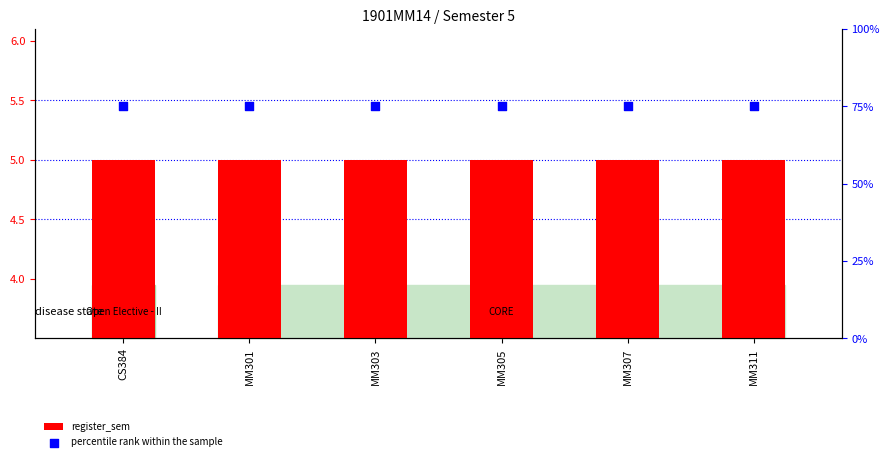

At which category is the sum across all series the highest?

CS384